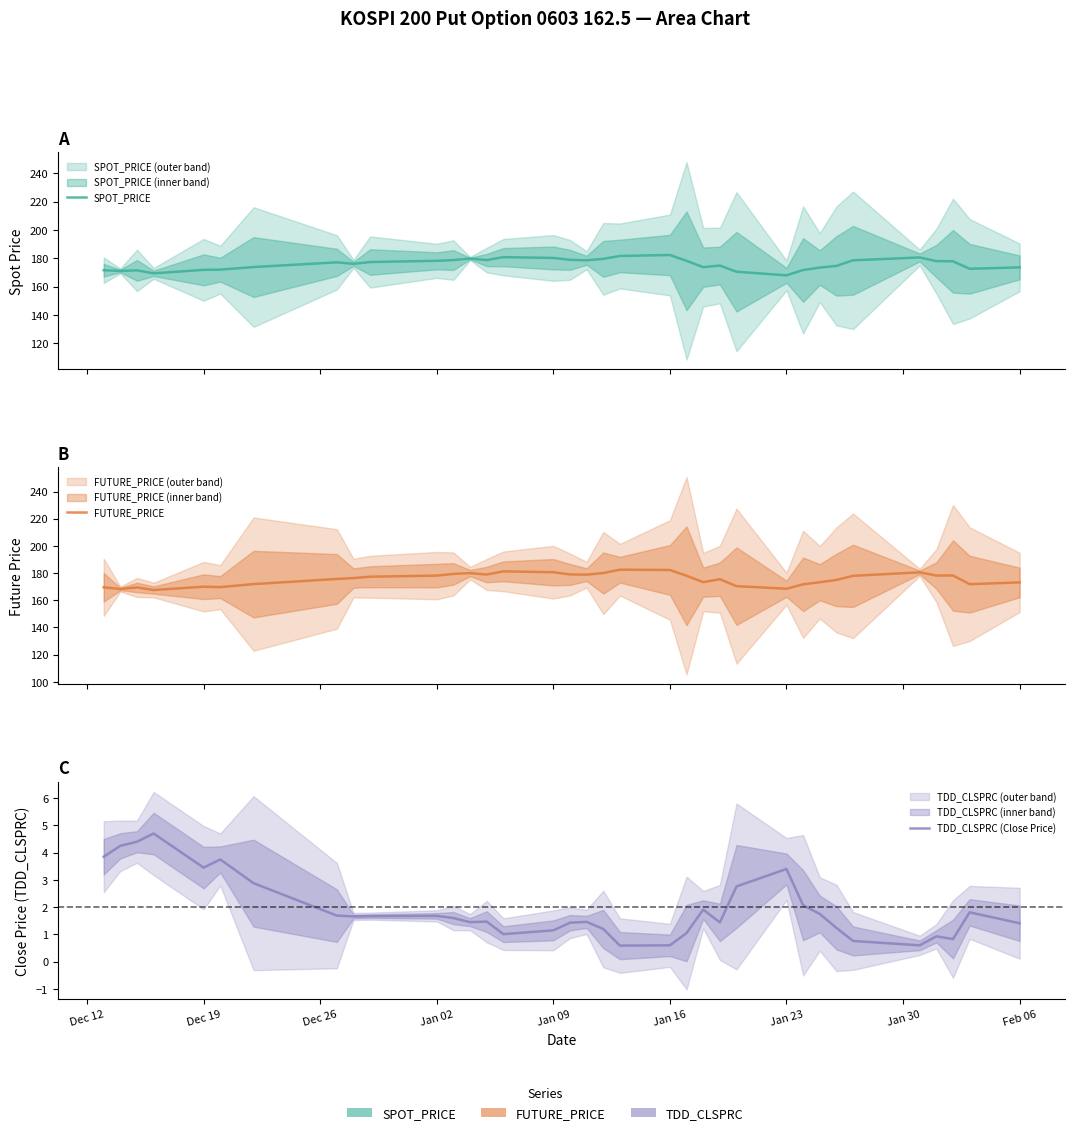

Reading left to right, extract all data points from this chart.

SPOT_PRICE: 171.7	171.2	171.6	169.4	171.9	172.1	173.9	177.2	176.2	177.4	178.3	178.8	179.9	178.8	180.9	180.3	179.0	178.7	179.7	181.7	182.4	178.3	173.8	174.9	170.6	168.0	171.8	173.5	174.7	178.6	180.7	178.1	177.9	172.7	173.7
FUTURE_PRICE: 169.6	168.3	169.4	167.6	170.0	169.7	171.9	175.7	176.3	177.3	178.2	179.4	180.0	178.9	181.3	180.7	179.0	178.8	180.1	182.5	182.3	178.1	173.3	175.5	170.4	168.5	171.8	173.3	174.9	178.0	180.6	178.2	178.2	171.8	173.2
TDD_CLSPRC (Close Price): 3.9	4.2	4.4	4.7	3.5	3.8	2.9	1.7	1.7	1.7	1.7	1.6	1.4	1.5	1.0	1.1	1.4	1.5	1.2	0.6	0.6	1.1	1.9	1.4	2.8	3.4	2.1	1.8	1.2	0.8	0.6	0.9	0.8	1.8	1.4